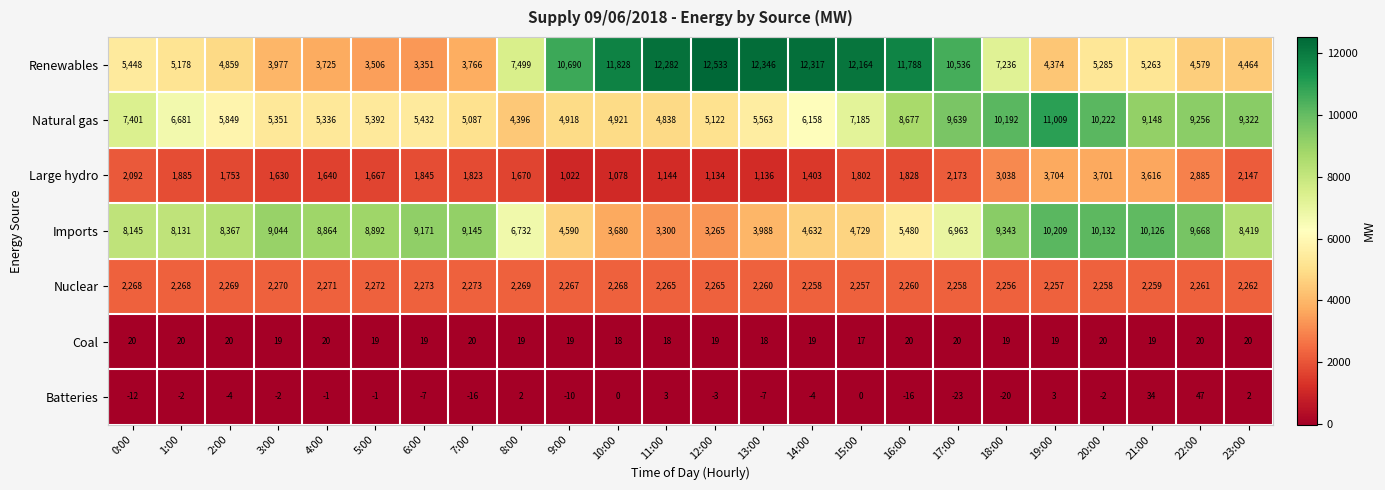

What is the spread (max minus min) of values at 15:00?

12164